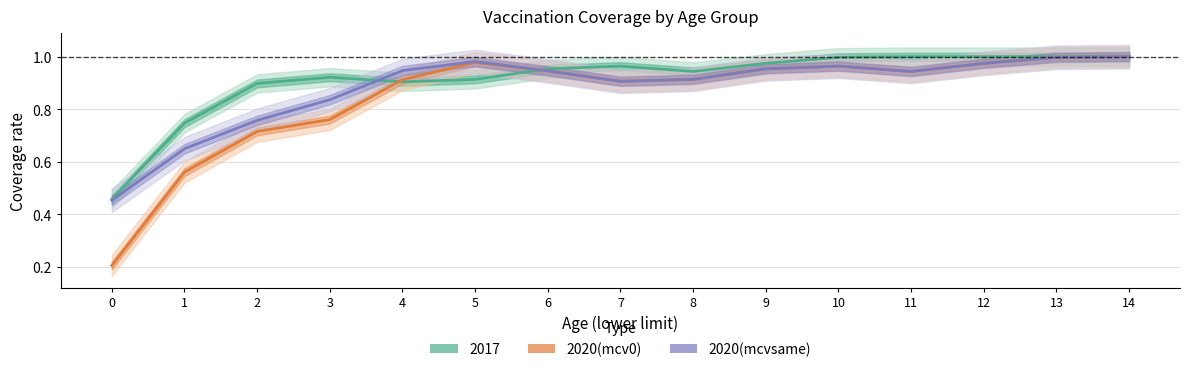

What is the sum of all 2020(mcvsame) values?

13.2